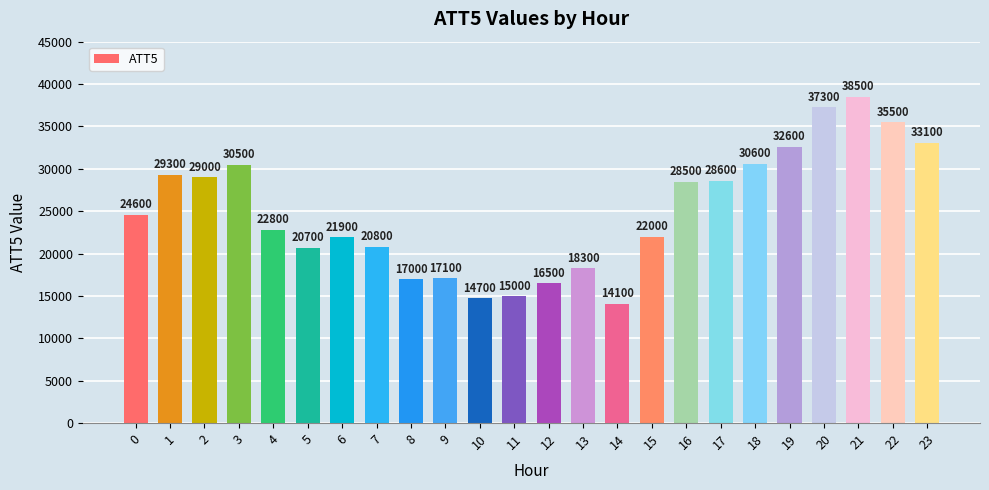

Are the bars grouped side by side (vs. stacked)?

No